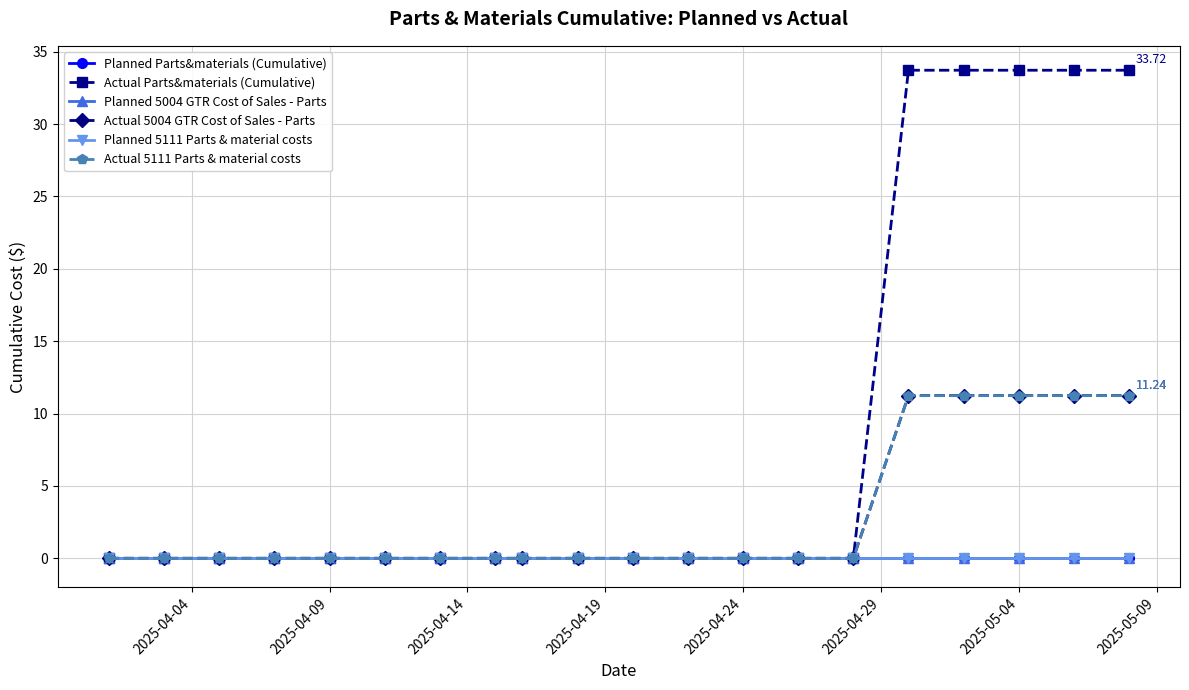

At how many categories does at least one series exceed 18?

5